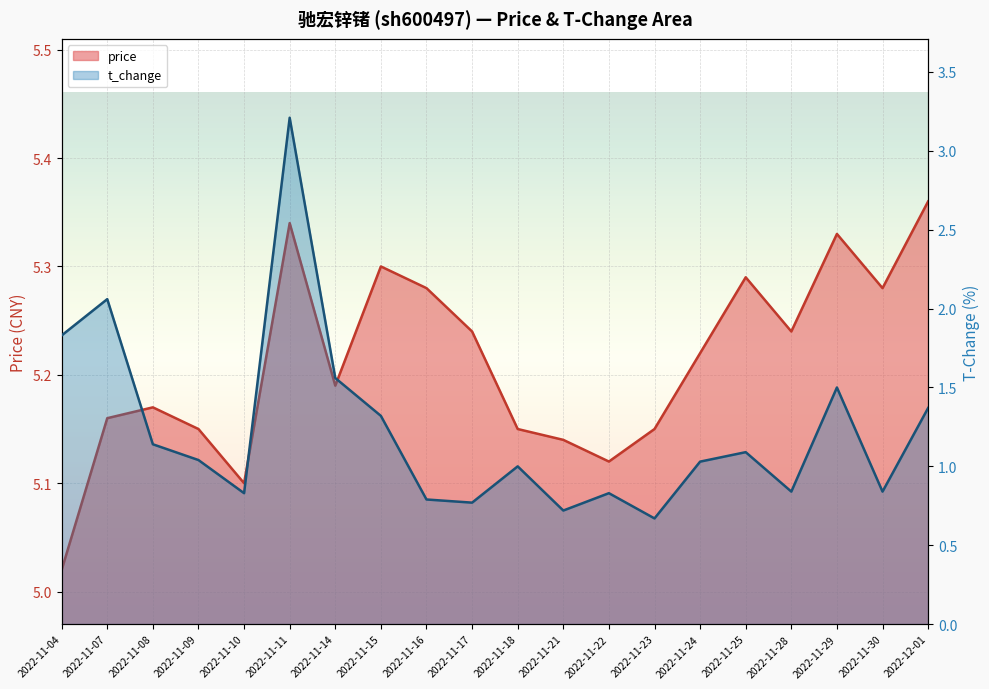

True or false: price and t_change cross at least once.

False